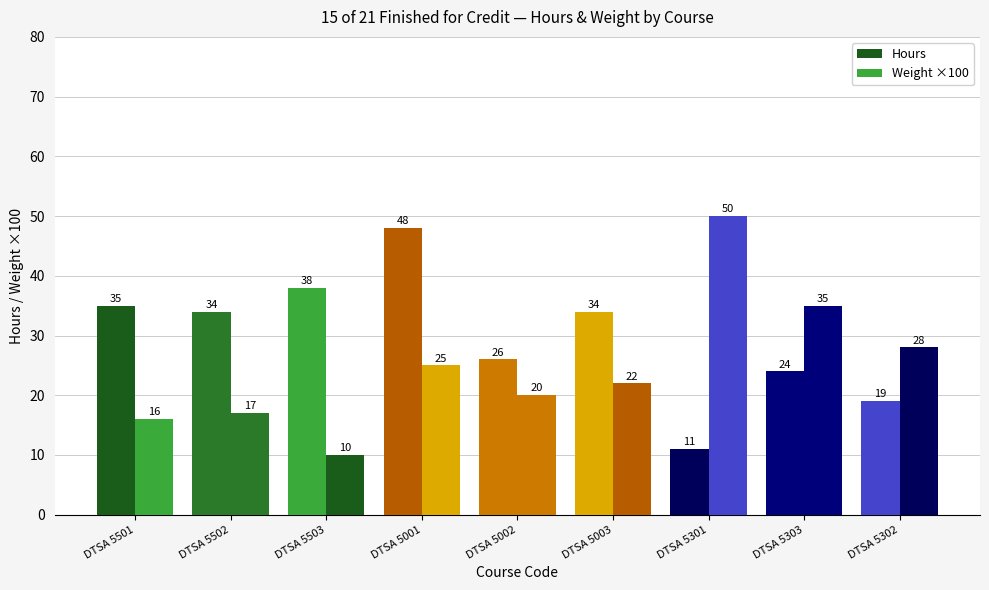

How many bars are there in each group?

2